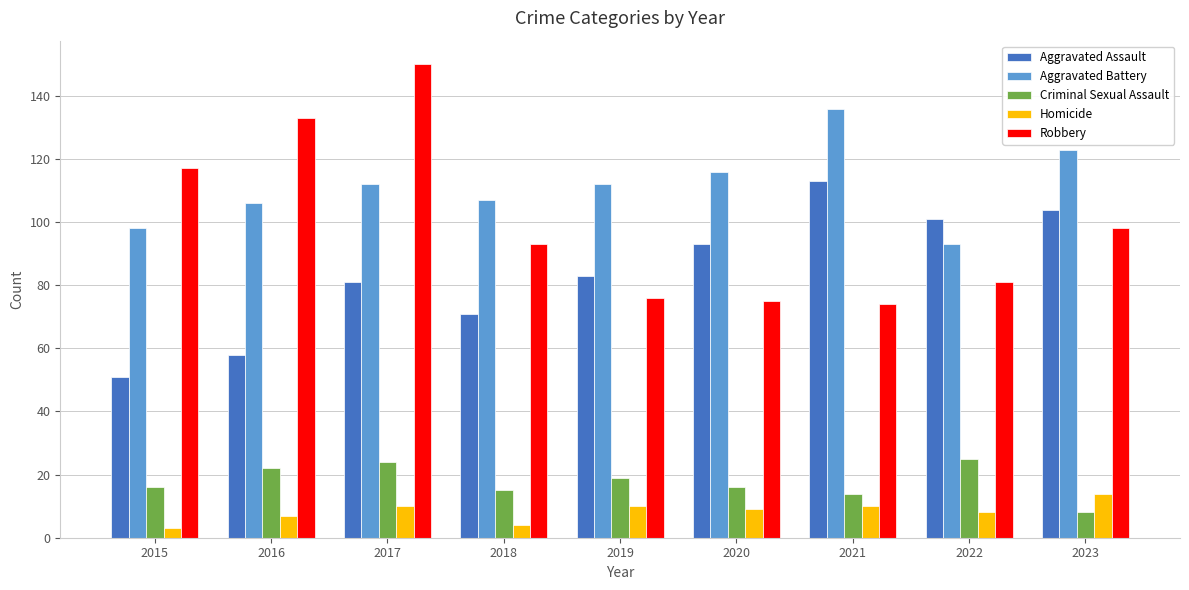

Which series has the widest spread of values?

Robbery